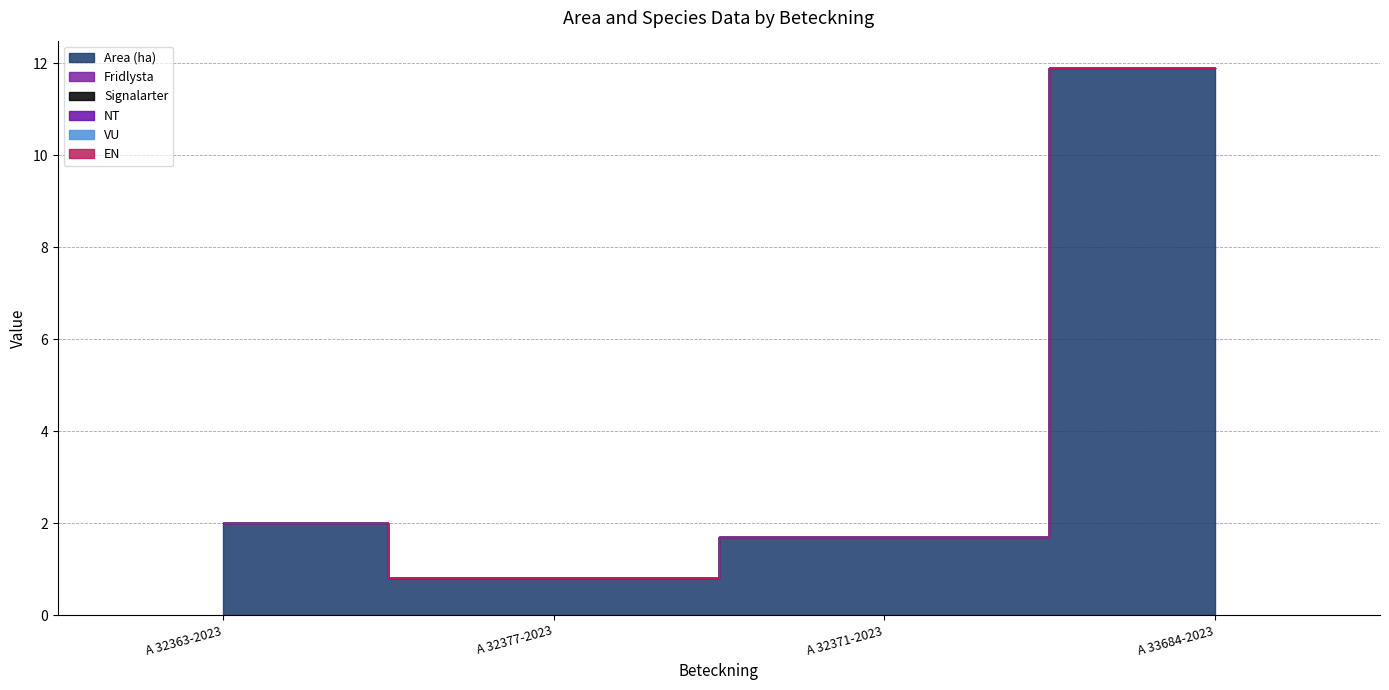

What are all the series names shown in the legend?

Area (ha), Fridlysta, Signalarter, NT, VU, EN